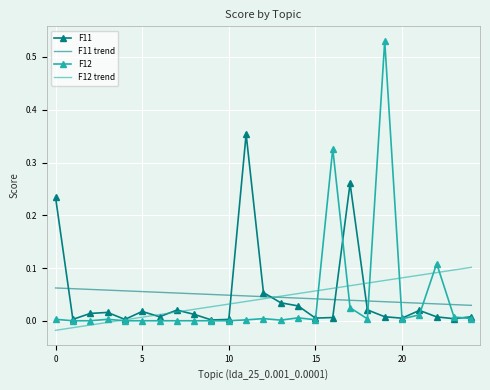

List the series in order of their peak value, lowest first.

F11 trend, F12 trend, F11, F12